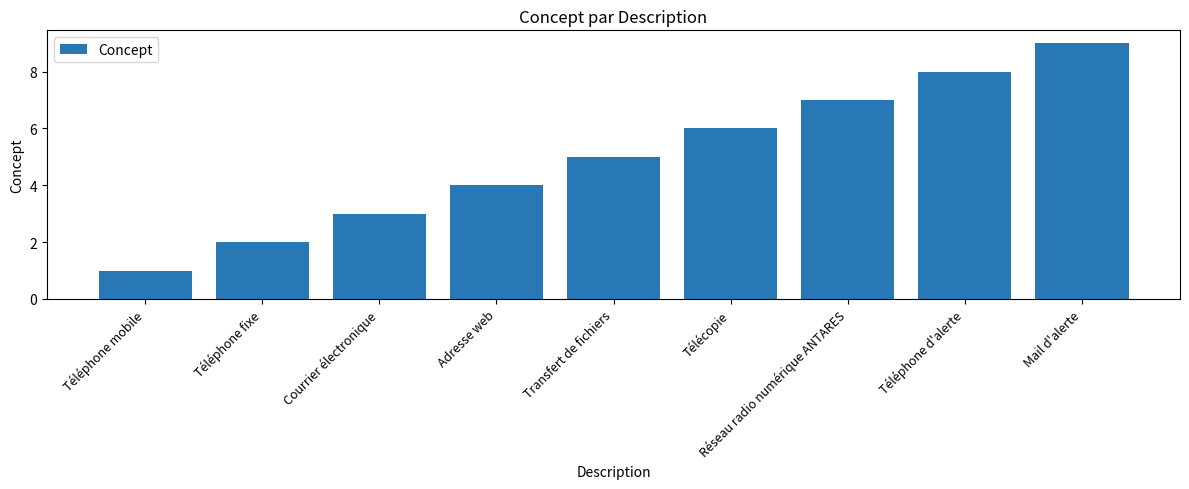

List the labels in order of value, largest first.

Mail d'alerte, Téléphone d'alerte, Réseau radio numérique ANTARES, Télécopie, Transfert de fichiers, Adresse web, Courrier électronique, Téléphone fixe, Téléphone mobile